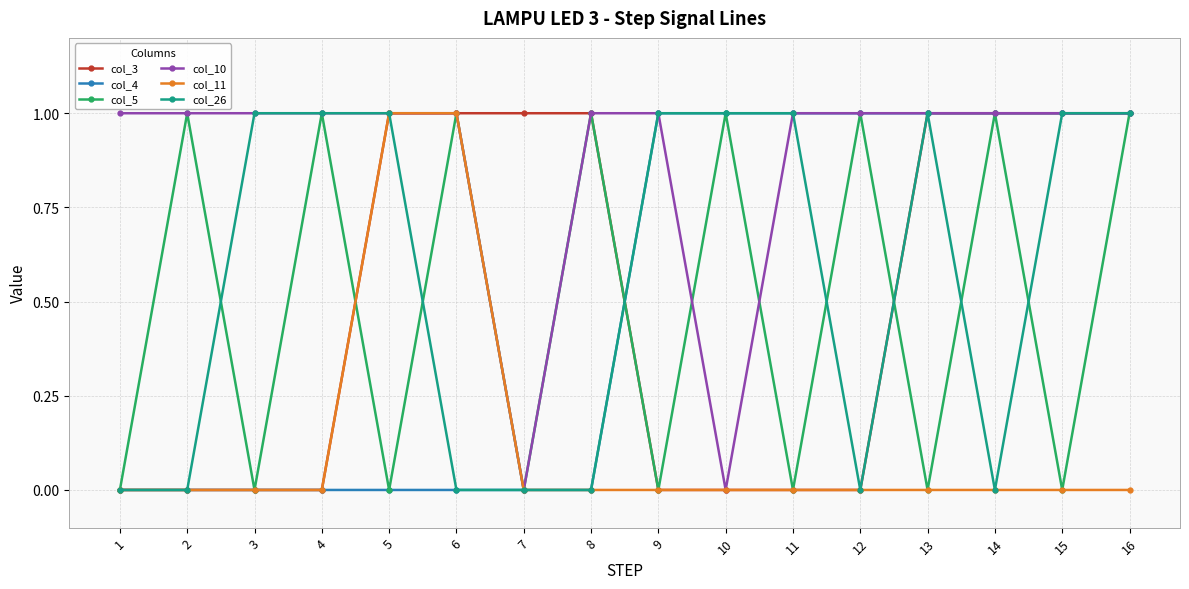

The col_3 series shows -1 at 1. True or false?

False